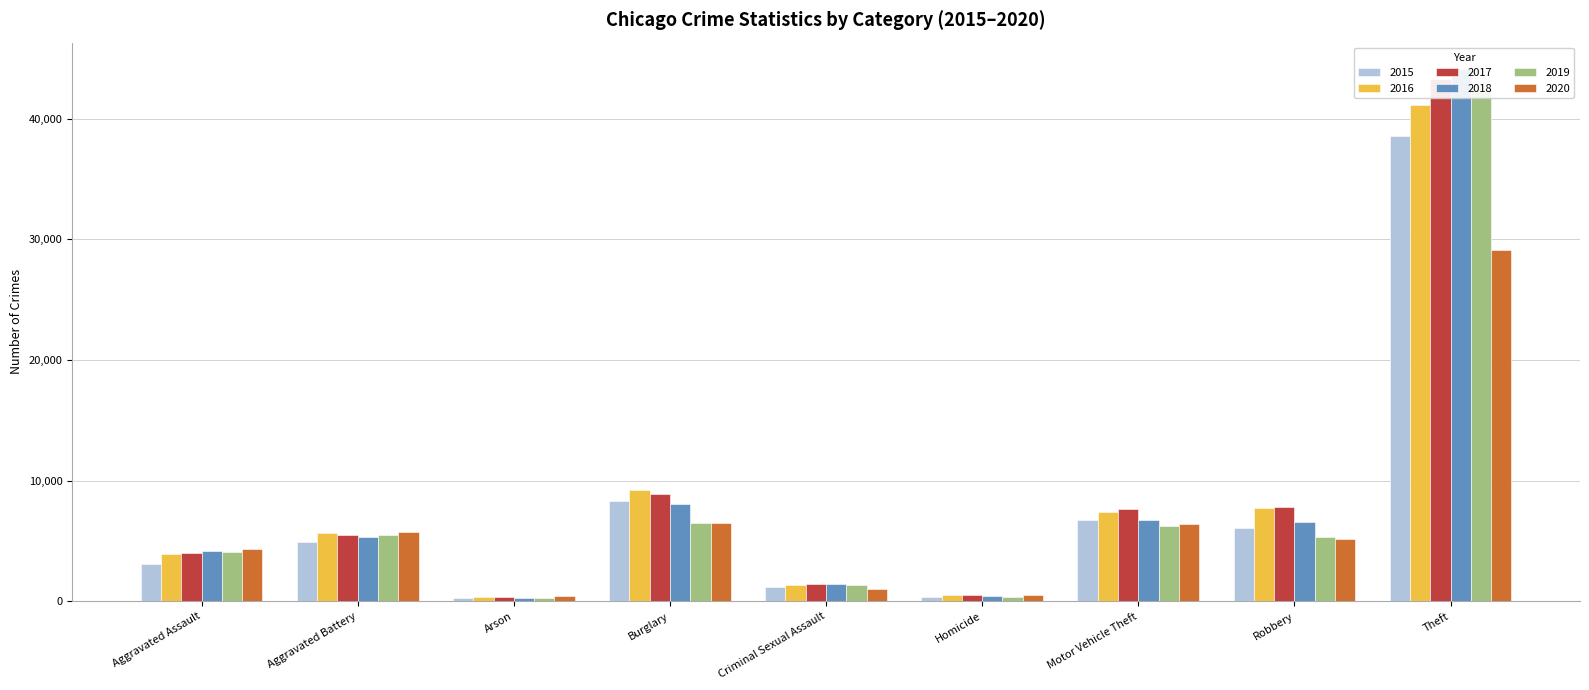

Which series has the largest total across all categories?

2017